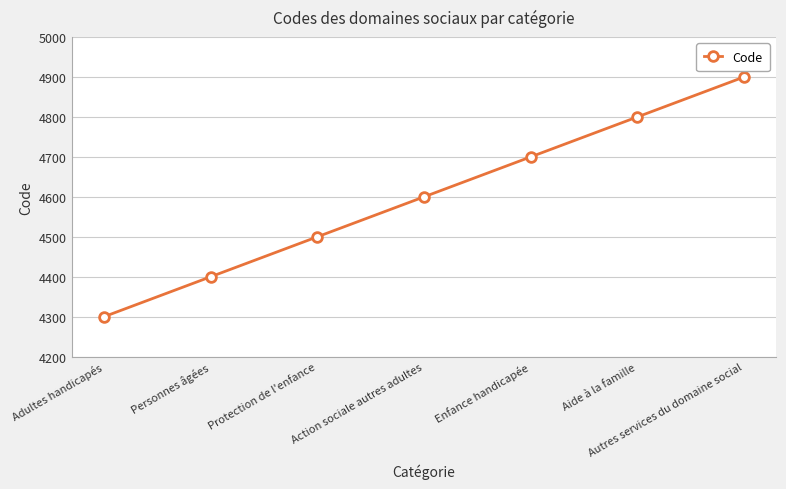

Reading right to left, list all the values displayed in this chart.

4900	4800	4700	4600	4500	4400	4300